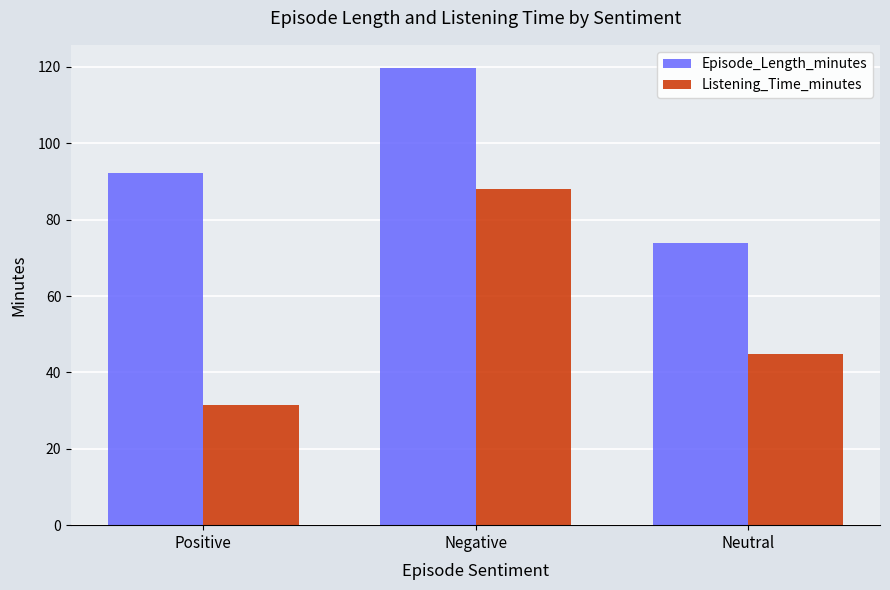

Reading left to right, what are all the values shown in this chart?

Episode_Length_minutes: Positive=92.2	Negative=119.8	Neutral=73.9
Listening_Time_minutes: Positive=31.4	Negative=88.0	Neutral=44.9